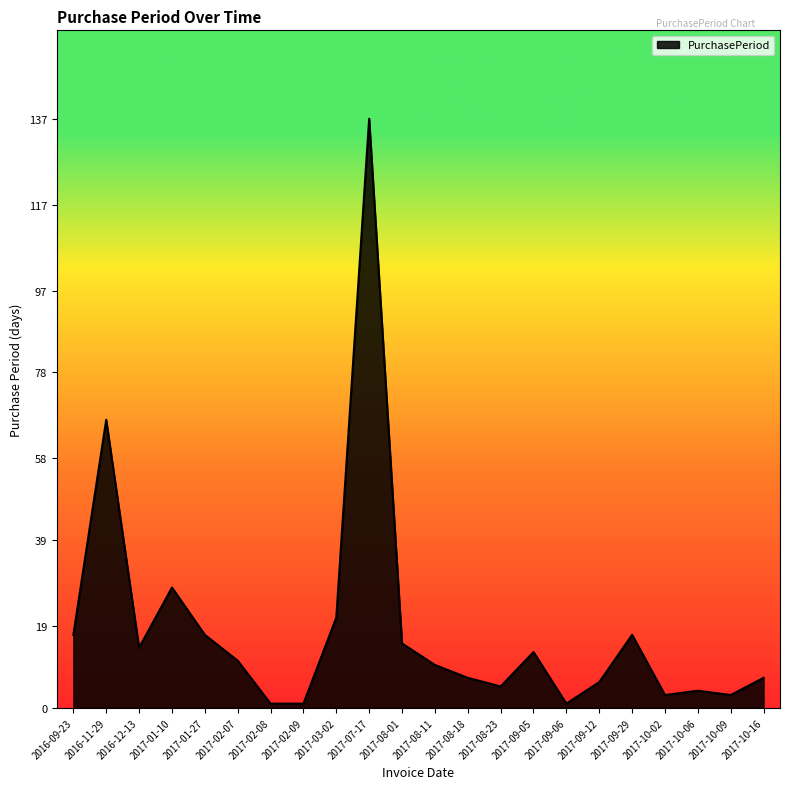

What position from the right is 2017-08-18?

10